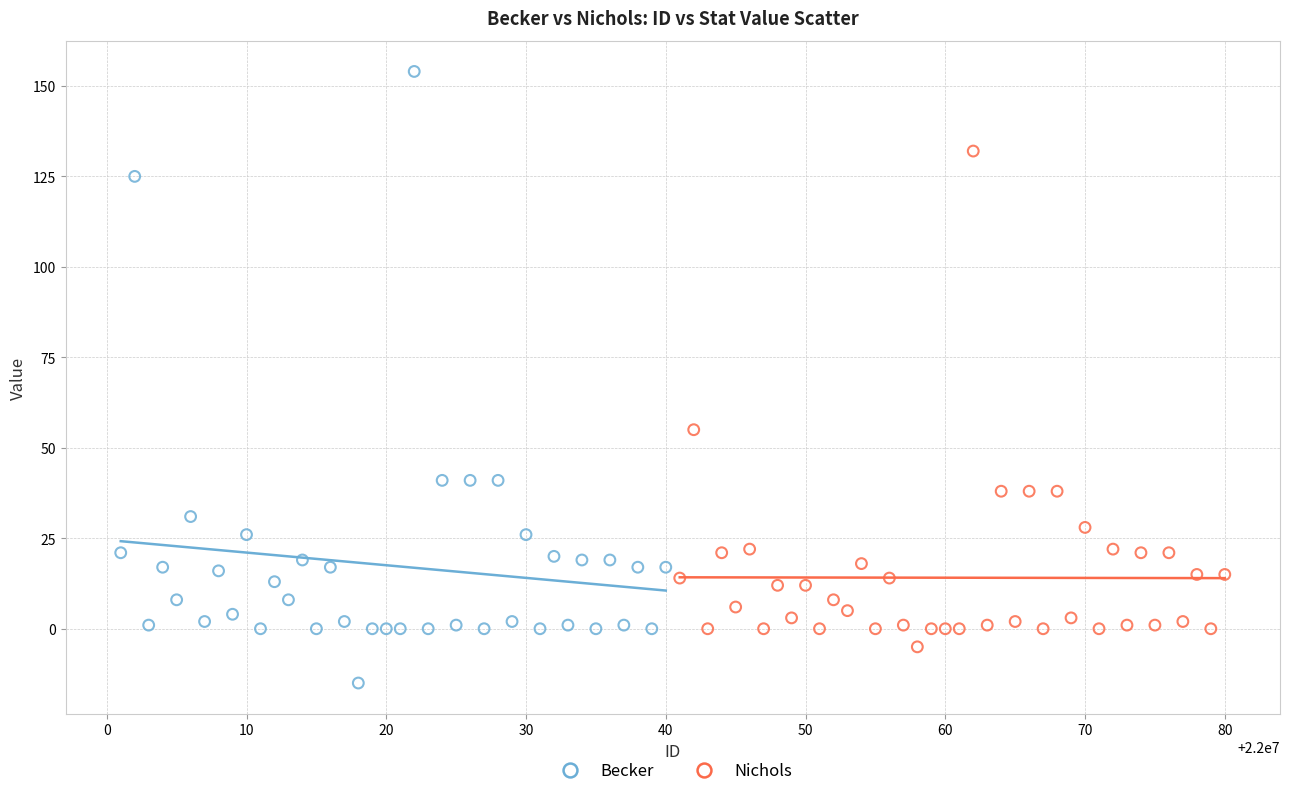

What are all the series names shown in the legend?

Becker, Nichols